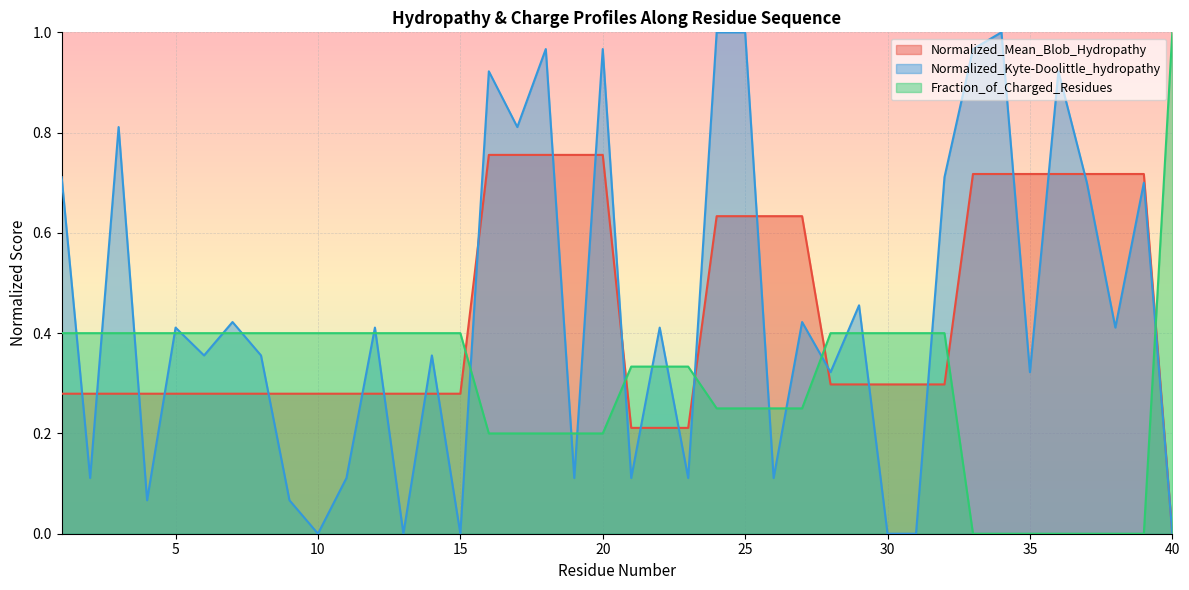

Is it true that Normalized_Kyte-Doolittle_hydropathy equals 0.6 at 18?

False